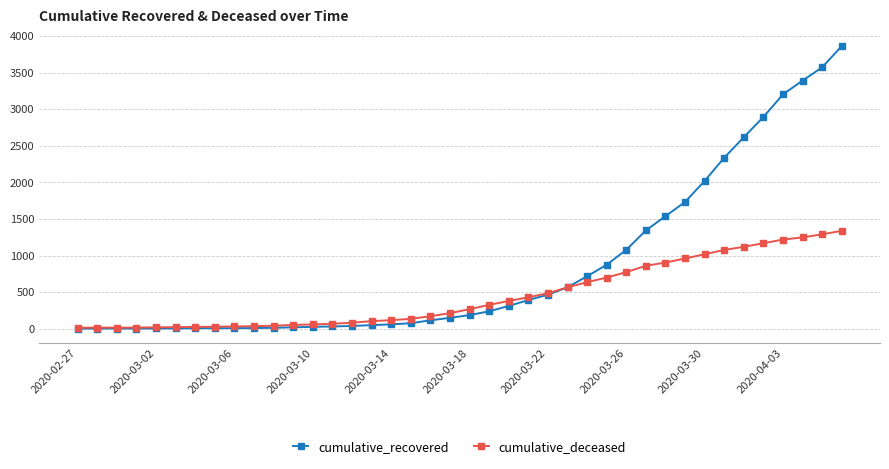

Does the chart display data point markers on the line(s)?

Yes